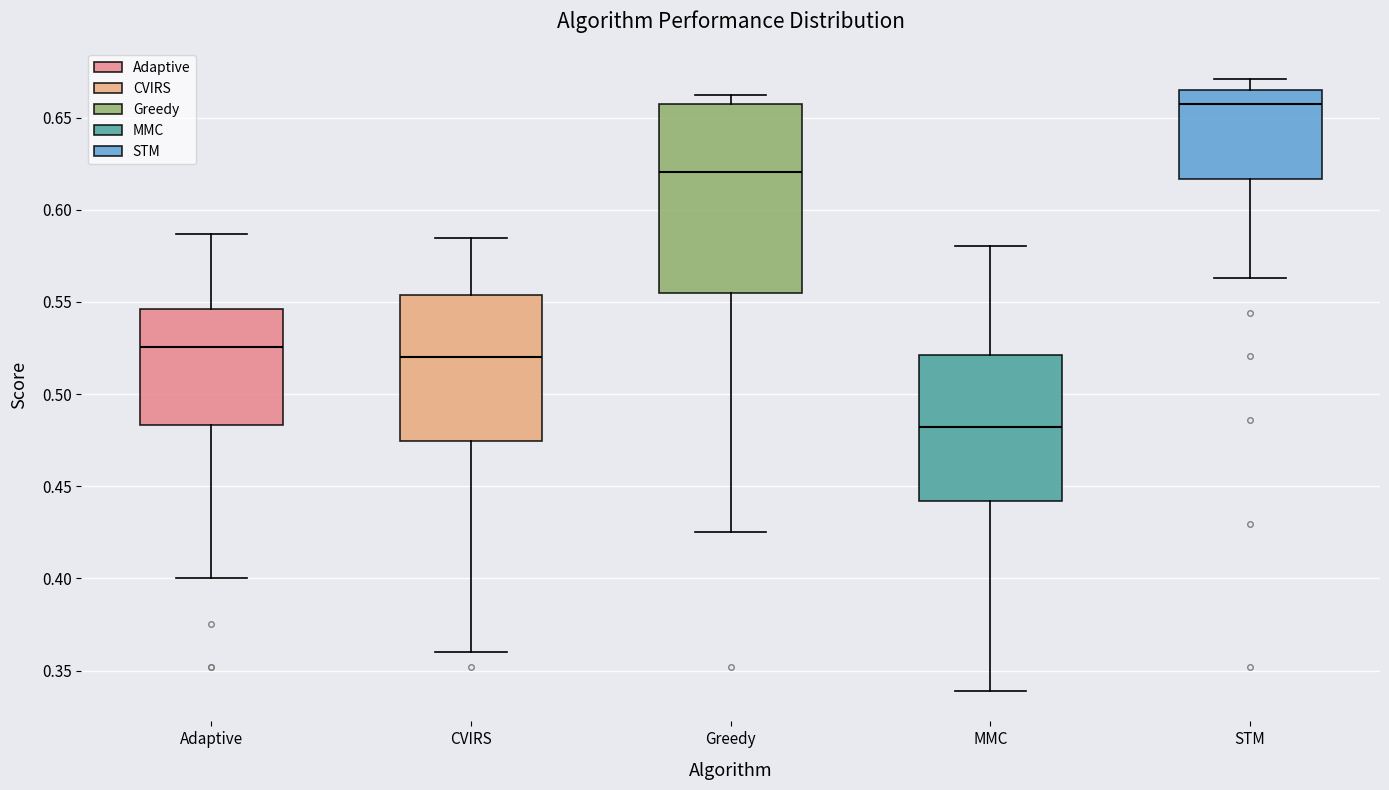

Which box is the tallest, from its lower edge to its upper edge?

Greedy